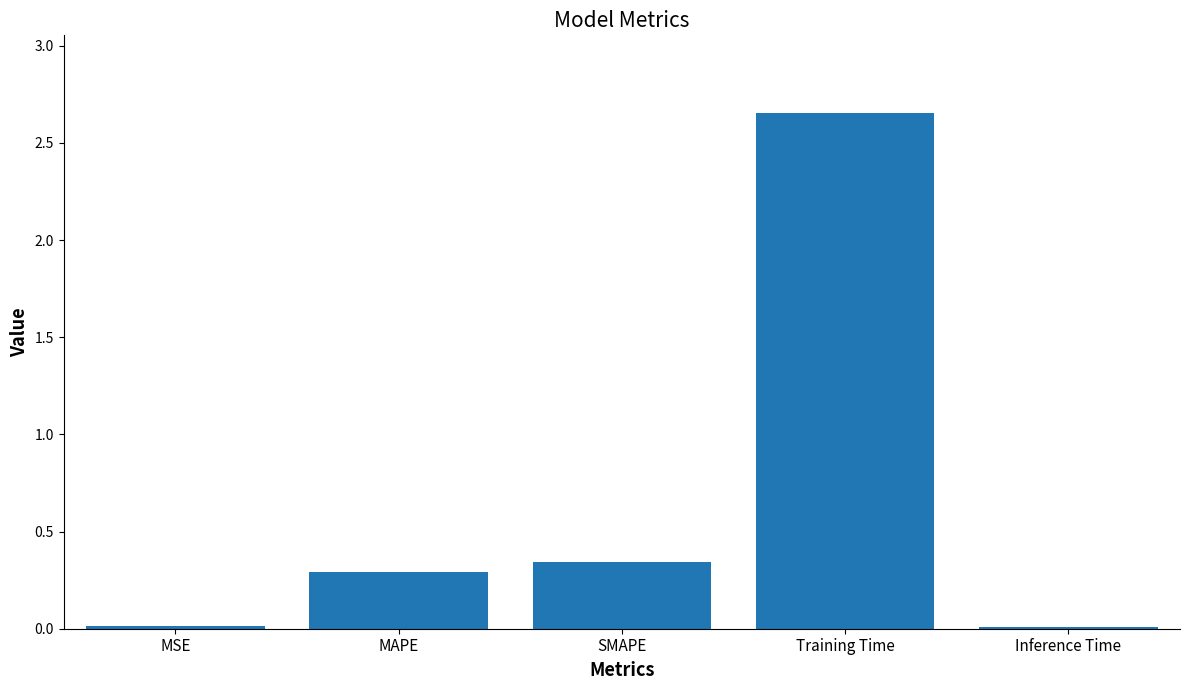

What is the sum of all values?

3.3